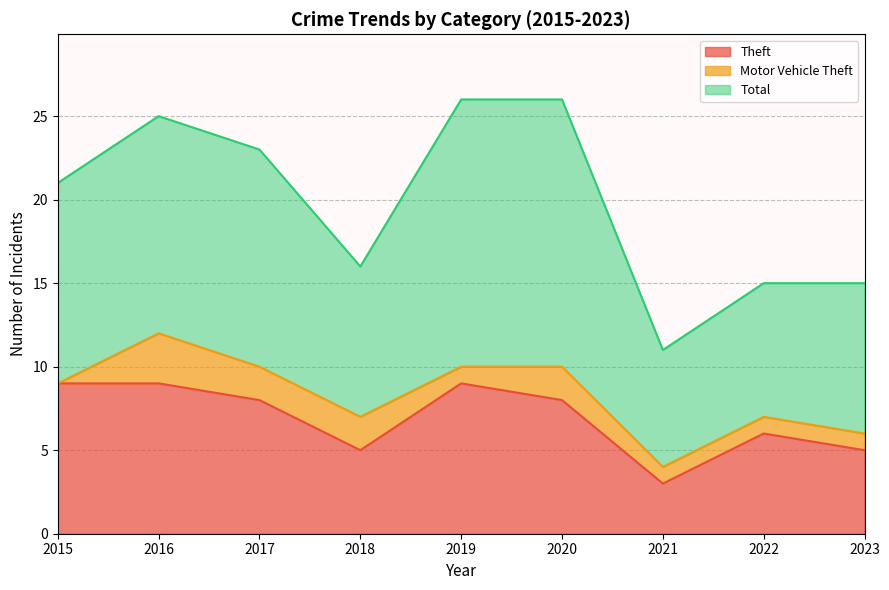

What is the minimum value for Total?

7